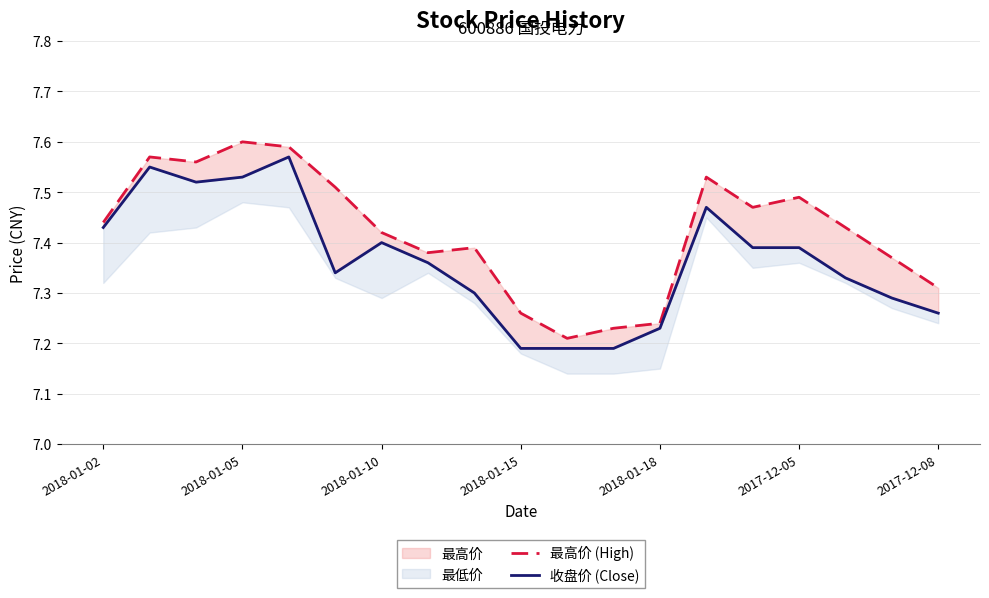

Count the 最高价 (High) values in the range 7 to 8.

19